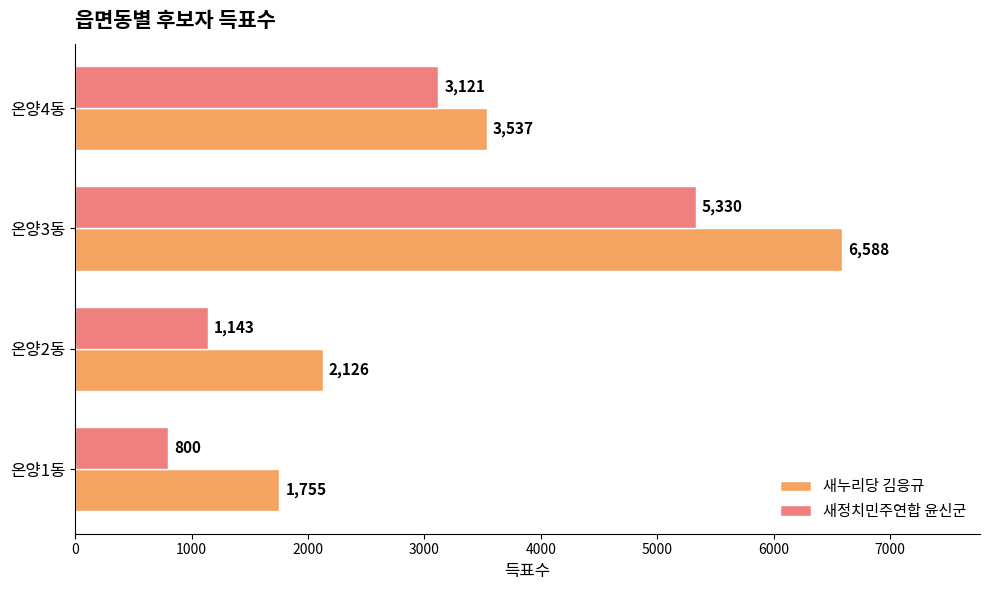

What is the spread (max minus min) of values at 온양4동?

416